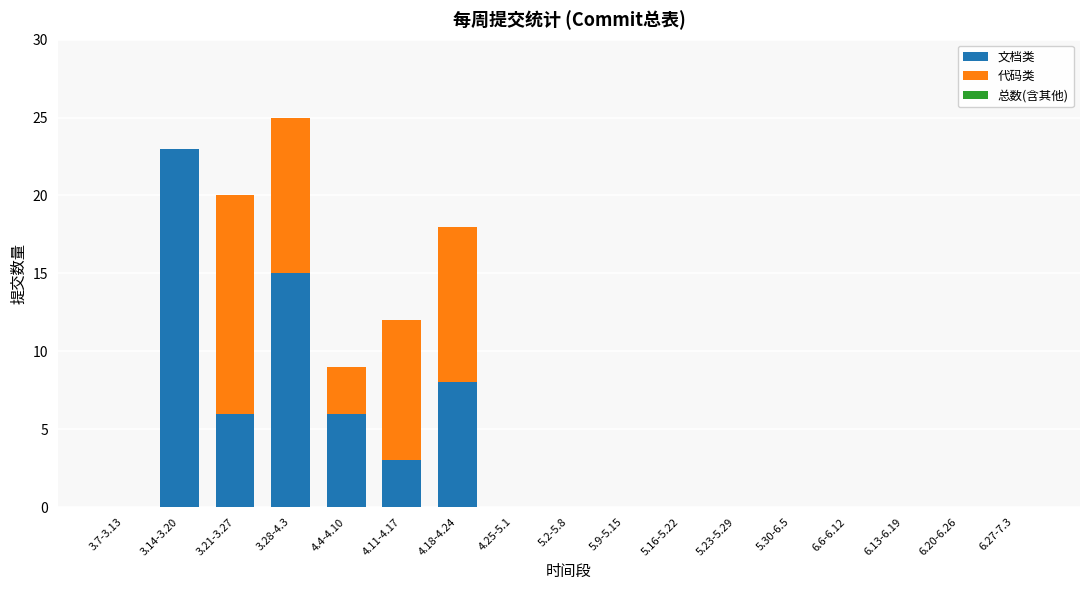

How many distinct data groups are displayed?

2